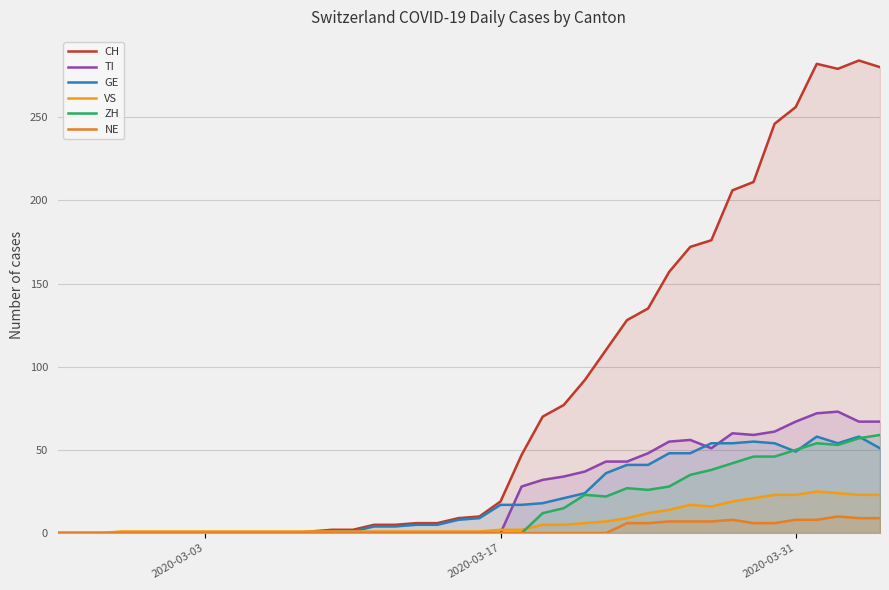

What are all the series names shown in the legend?

CH, TI, GE, VS, ZH, NE